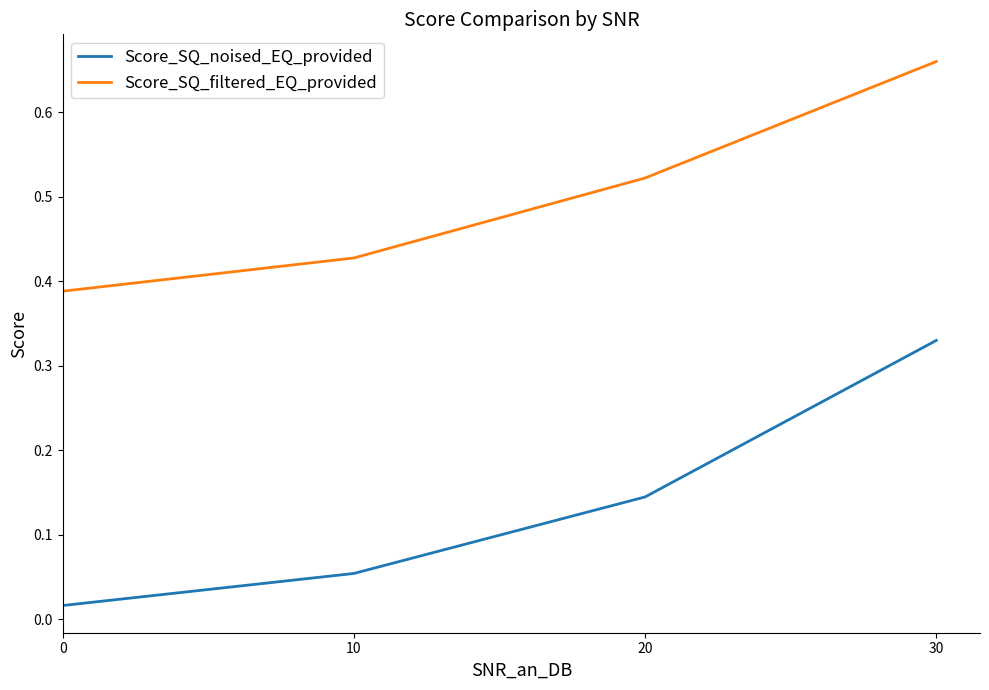

True or false: Score_SQ_filtered_EQ_provided has more than 1 points higher than both neighbors.

False